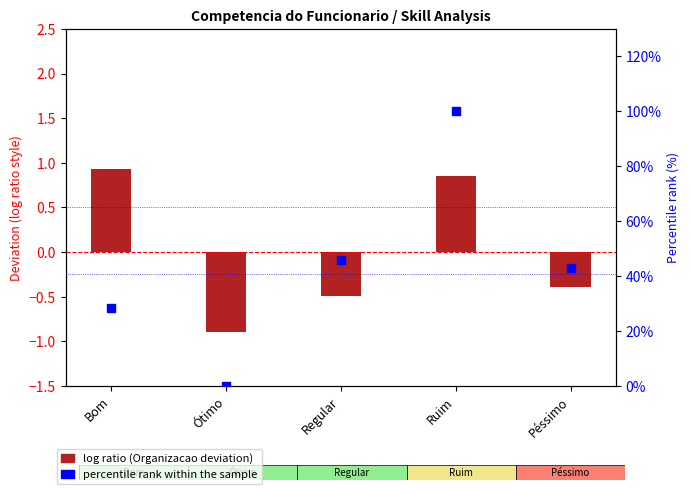

What are all the series names shown in the legend?

log ratio (Organizacao deviation), percentile rank within the sample